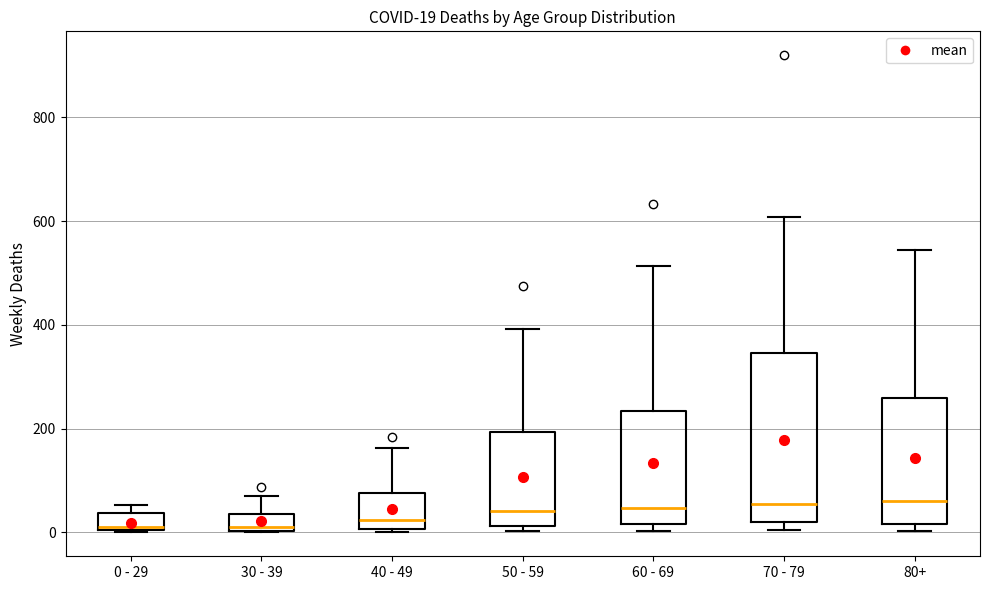

Comparing the boxes themselves (not the whiskers), which one is the tallest?

70 - 79